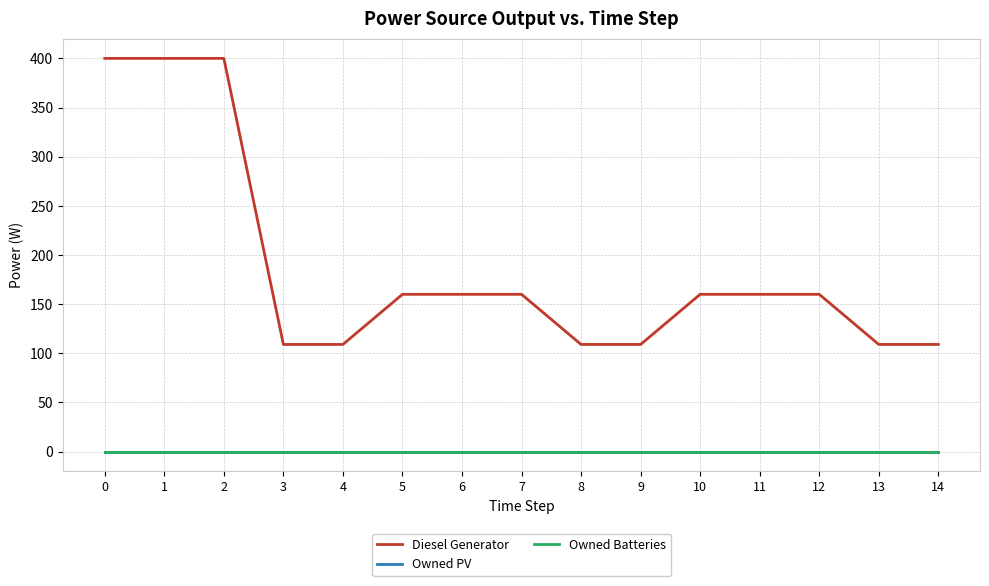

What value does the Diesel Generator series have at 11?

160